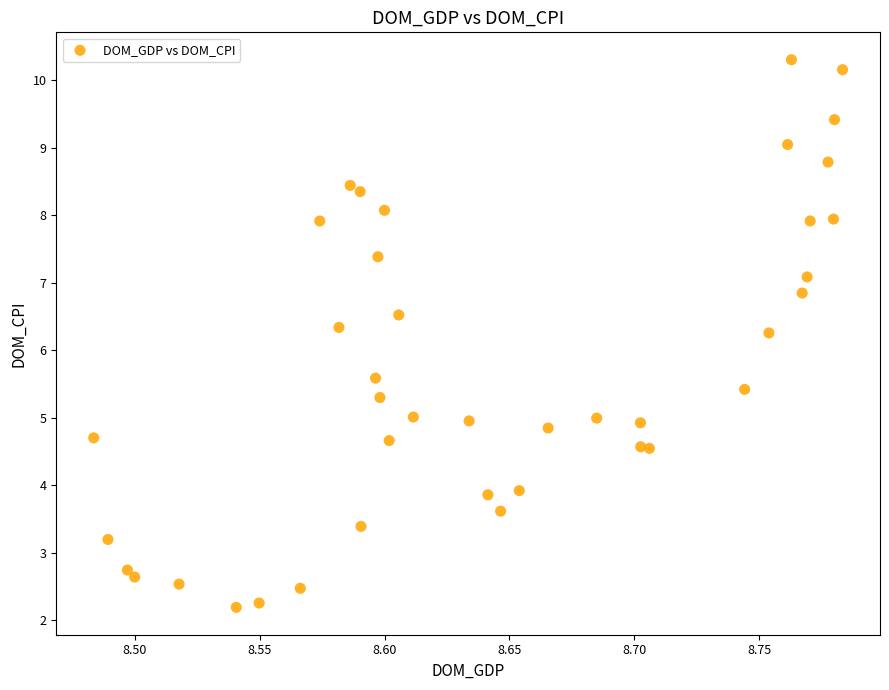

What is the range of X values (max minus min)?

0.3